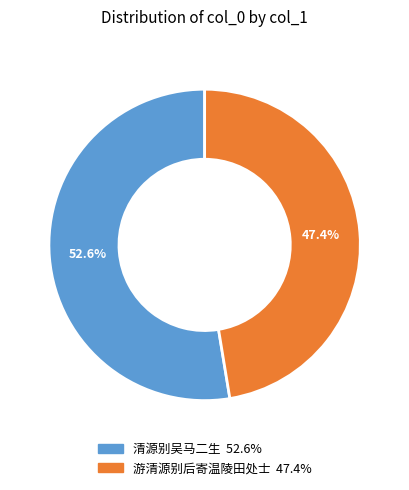

How many segments does this pie chart have?

2